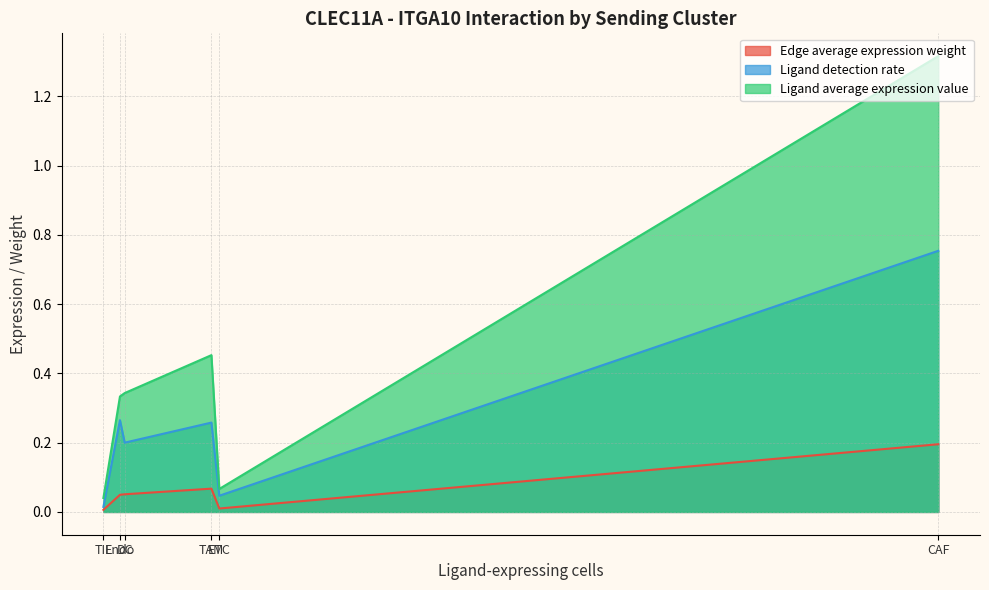

True or false: Ligand detection rate and Edge average expression weight intersect in this chart.

False